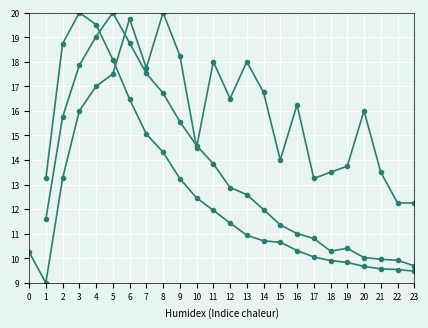

At 18, list the series in order from smallest to largest.

col_2, col_3, col_1